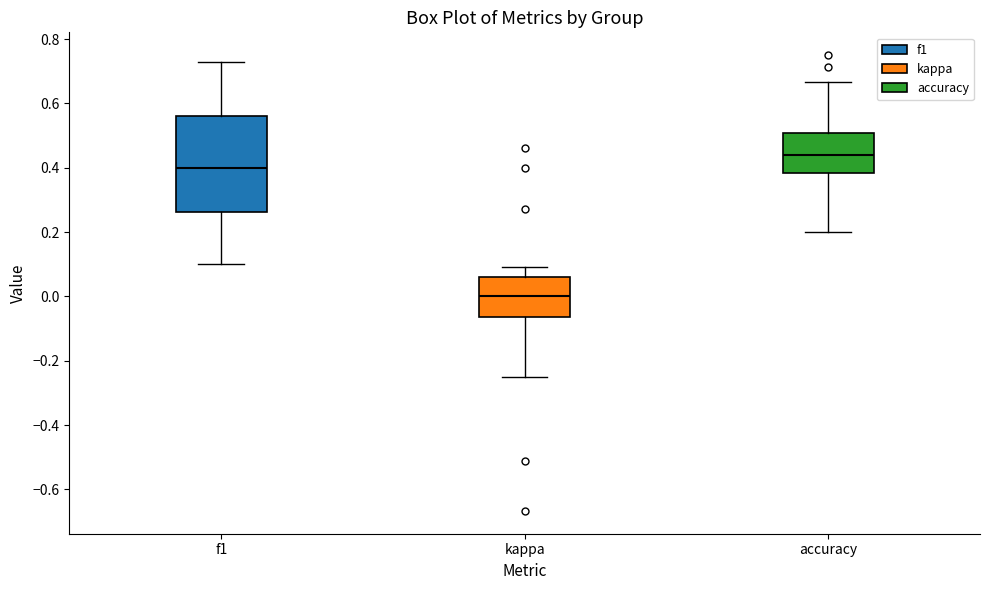

Which box is the tallest, from its lower edge to its upper edge?

f1